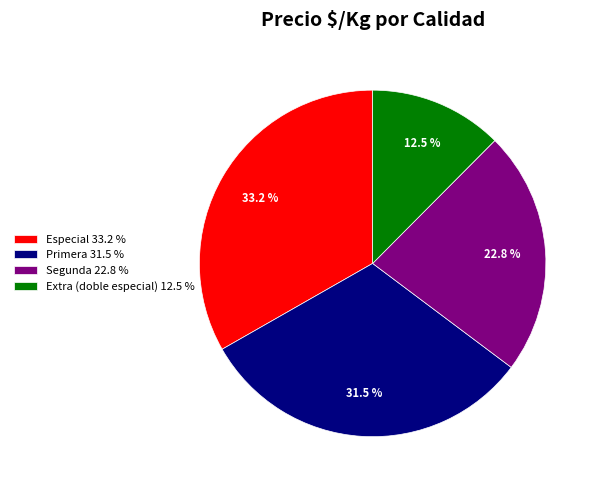

Rank the categories by value from highest to lowest.

Especial 33.2 %, Primera 31.5 %, Segunda 22.8 %, Extra (doble especial) 12.5 %